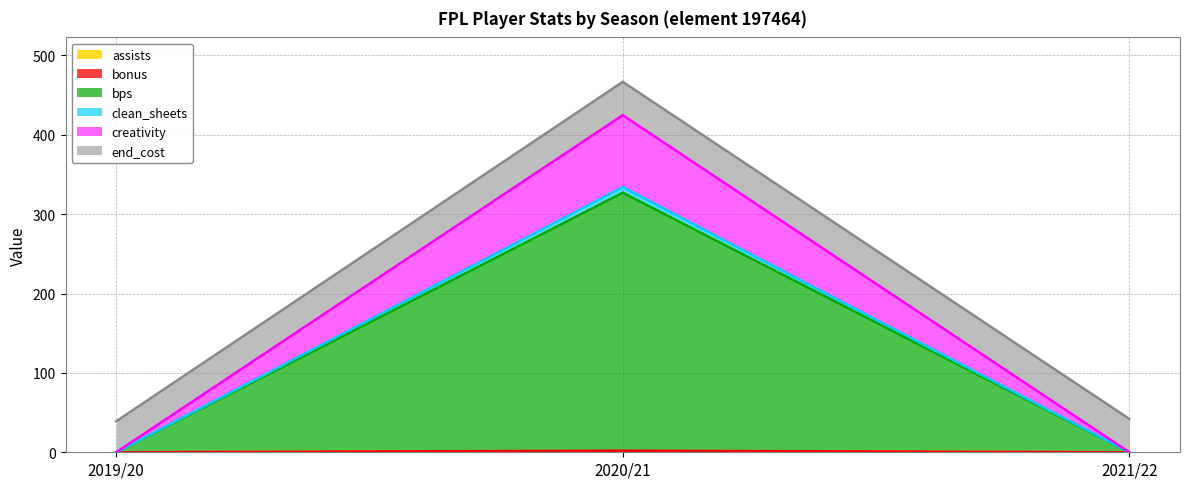

Count the assists values in the range 0 to 1.

3